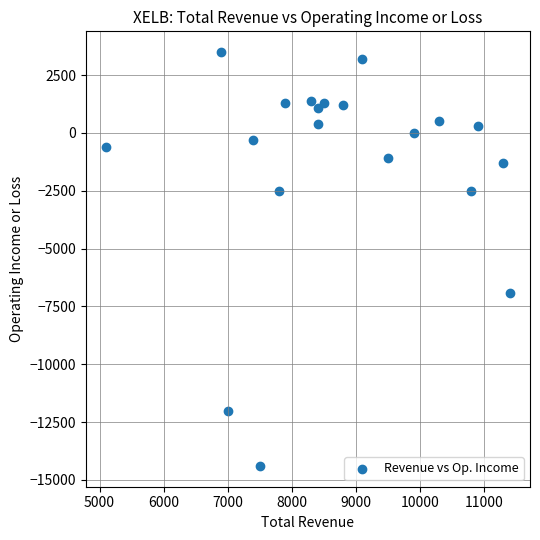

What Y value in the scatter plot is closest to -5450?

-6900